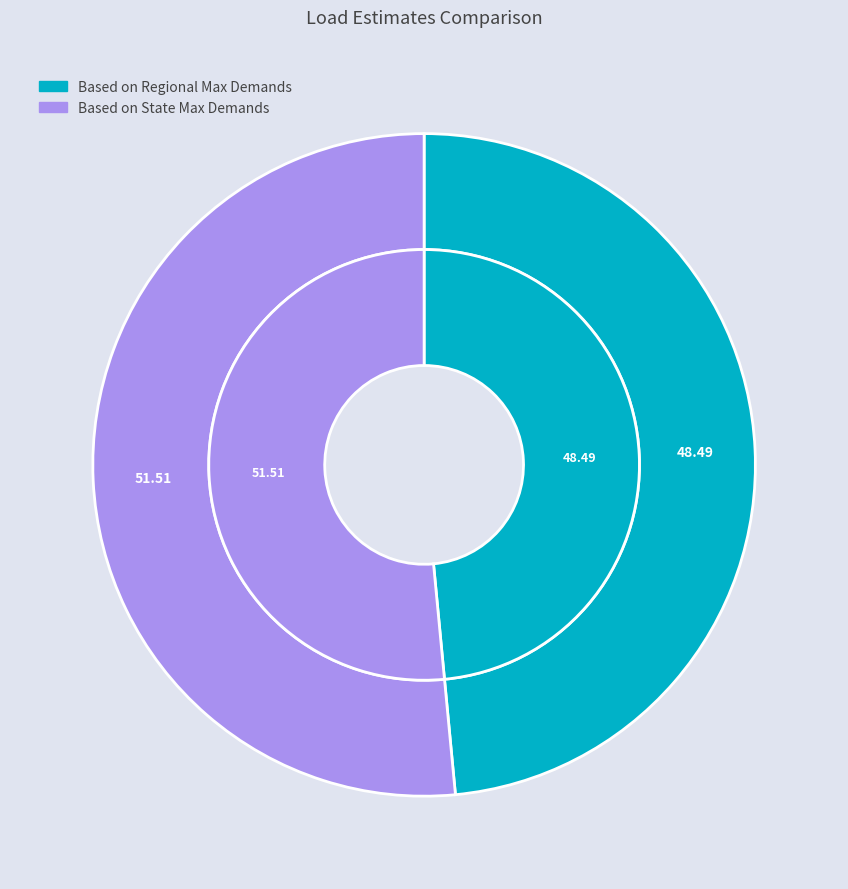

True or false: Based on Regional Max Demands accounts for 48% of the total.

True